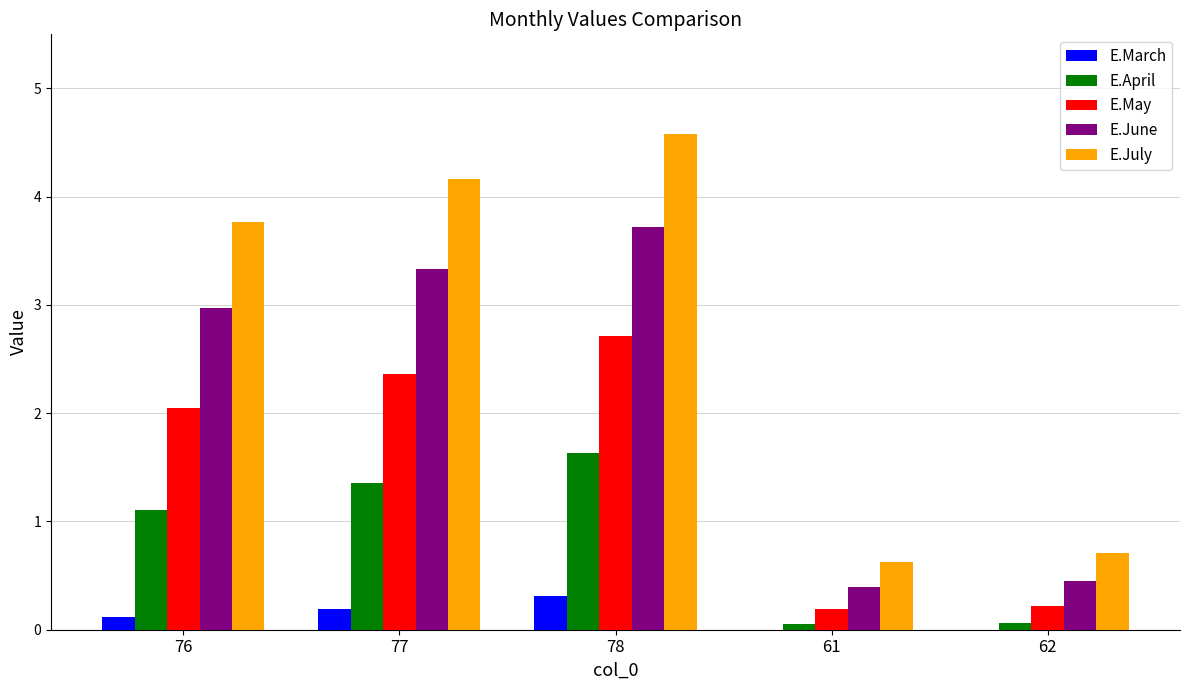

What are all the series names shown in the legend?

E.March, E.April, E.May, E.June, E.July